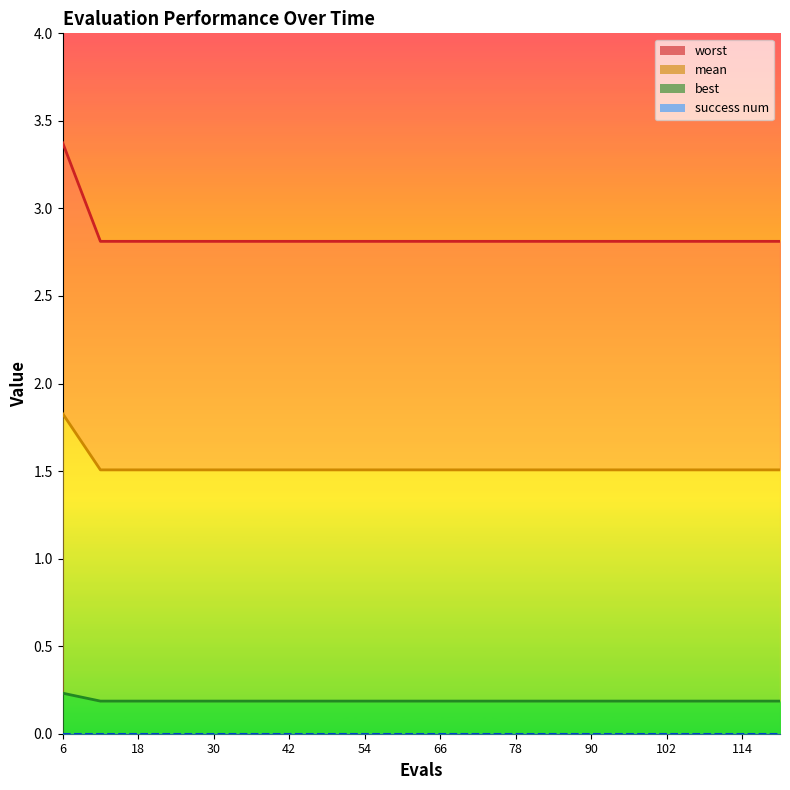

Reading right to left, what are all the values shown in this chart?

mean: 2.8	2.8	2.8	2.8	2.8	2.8	2.8	2.8	2.8	2.8	2.8	2.8	2.8	2.8	2.8	2.8	2.8	2.8	2.8	3.4
best: 1.5	1.5	1.5	1.5	1.5	1.5	1.5	1.5	1.5	1.5	1.5	1.5	1.5	1.5	1.5	1.5	1.5	1.5	1.5	1.8
worst: 0.2	0.2	0.2	0.2	0.2	0.2	0.2	0.2	0.2	0.2	0.2	0.2	0.2	0.2	0.2	0.2	0.2	0.2	0.2	0.2